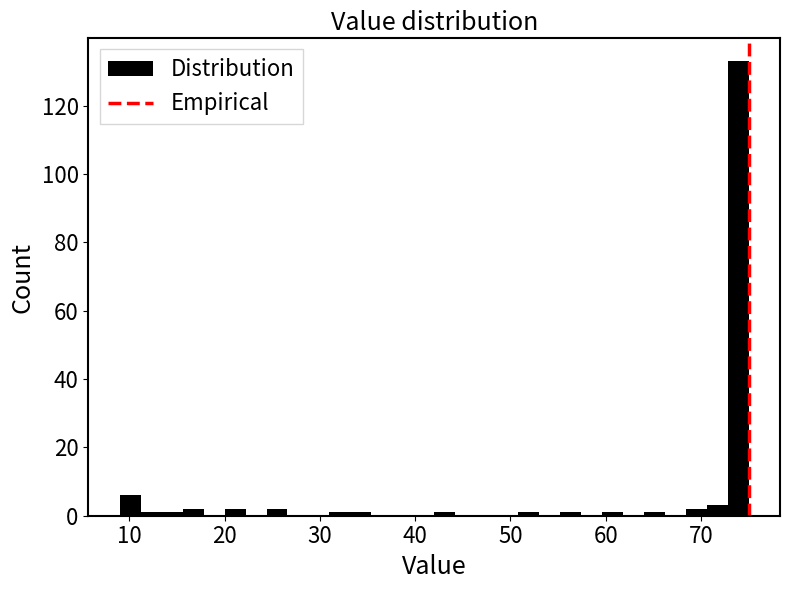

Read against the x-axis, roughly where is the centre of the tallest bar?

74